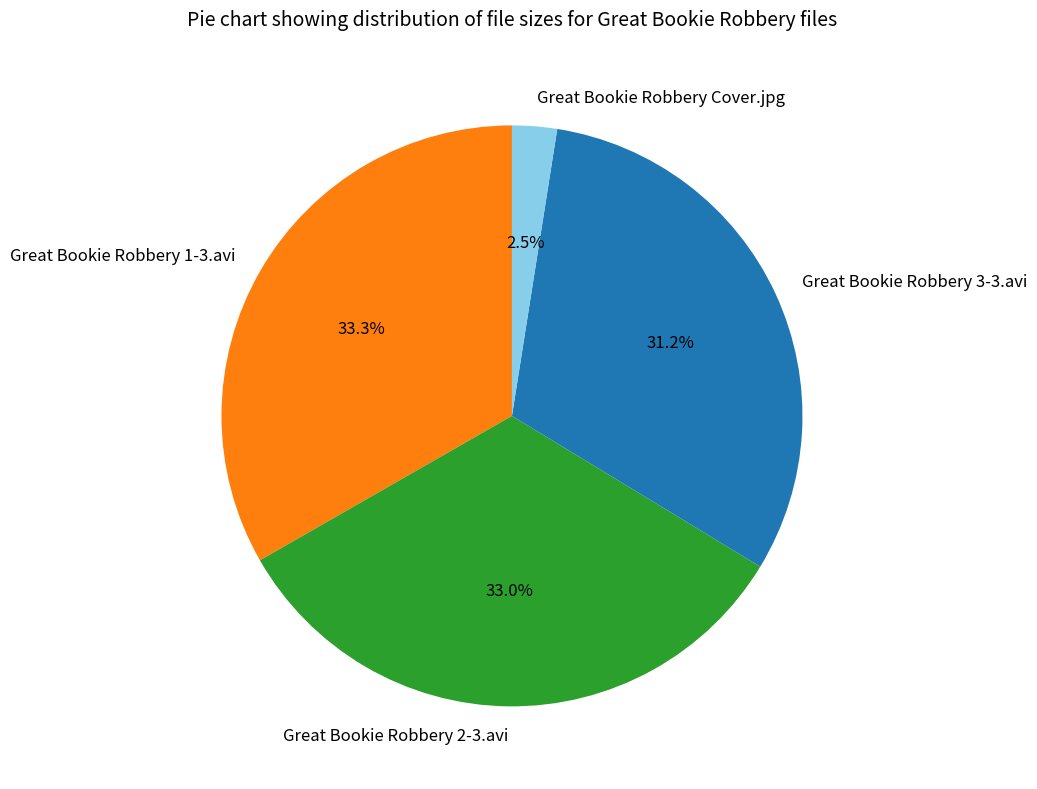

What is the ratio of the value at Great Bookie Robbery 2-3.avi to the value at Great Bookie Robbery 1-3.avi?

1.0